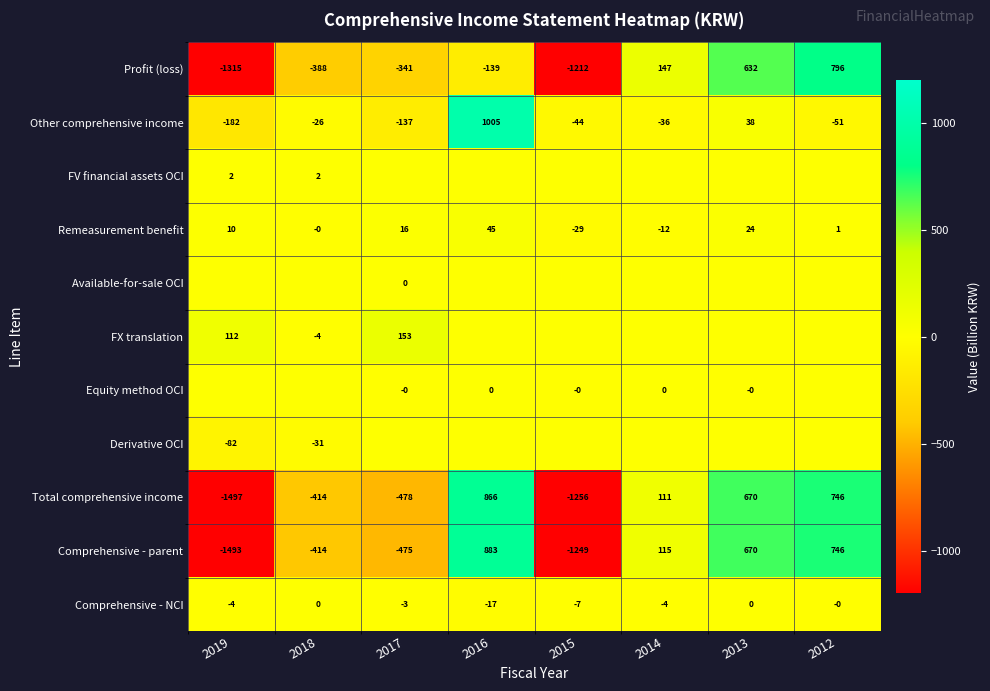

How many data points in Comprehensive - parent are less than 115?

4